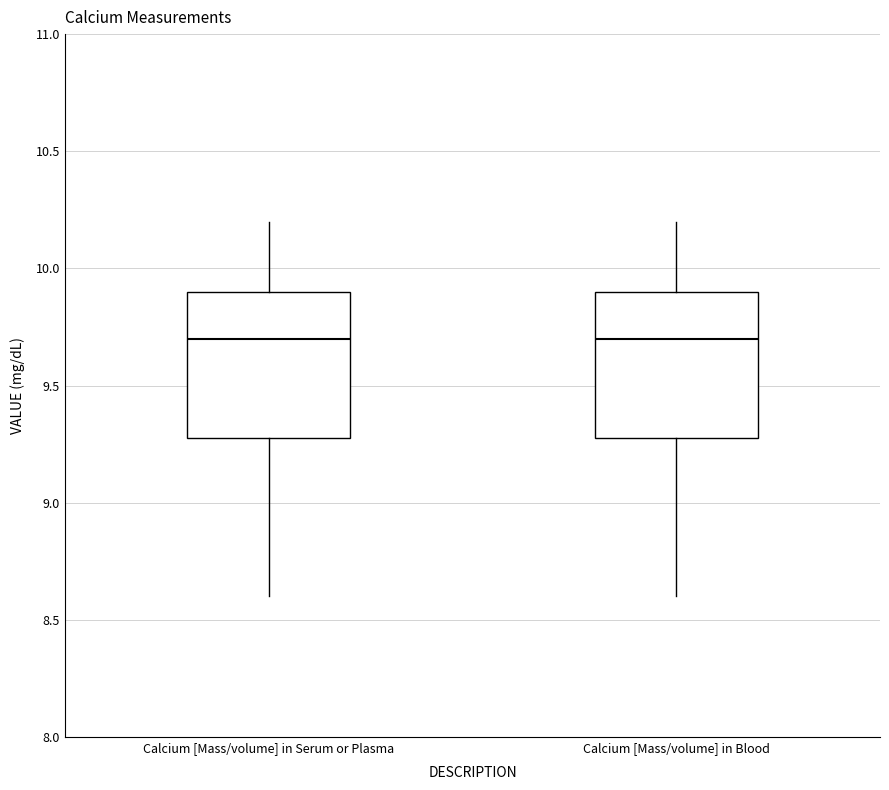

Reading left to right, read every box against the y-axis: the position of its median line, the range the box covers, and the ends of its whiskers. The values are not printed on the chart, so give them approximately, as read against the axis.

Calcium [Mass/volume] in Serum or Plasma: median 9.7, box 9.3 to 9.9, whiskers 8.6 to 10.2
Calcium [Mass/volume] in Blood: median 9.7, box 9.3 to 9.9, whiskers 8.6 to 10.2